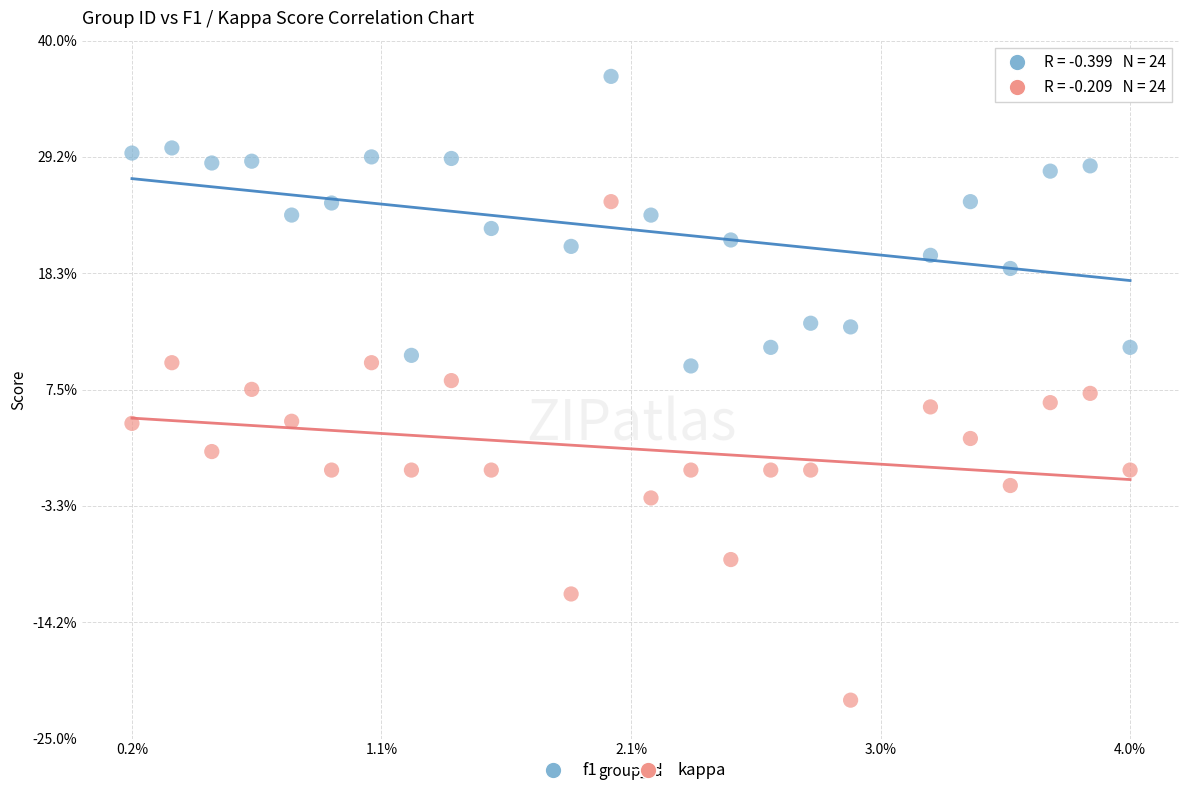

What are all the series names shown in the legend?

f1, kappa